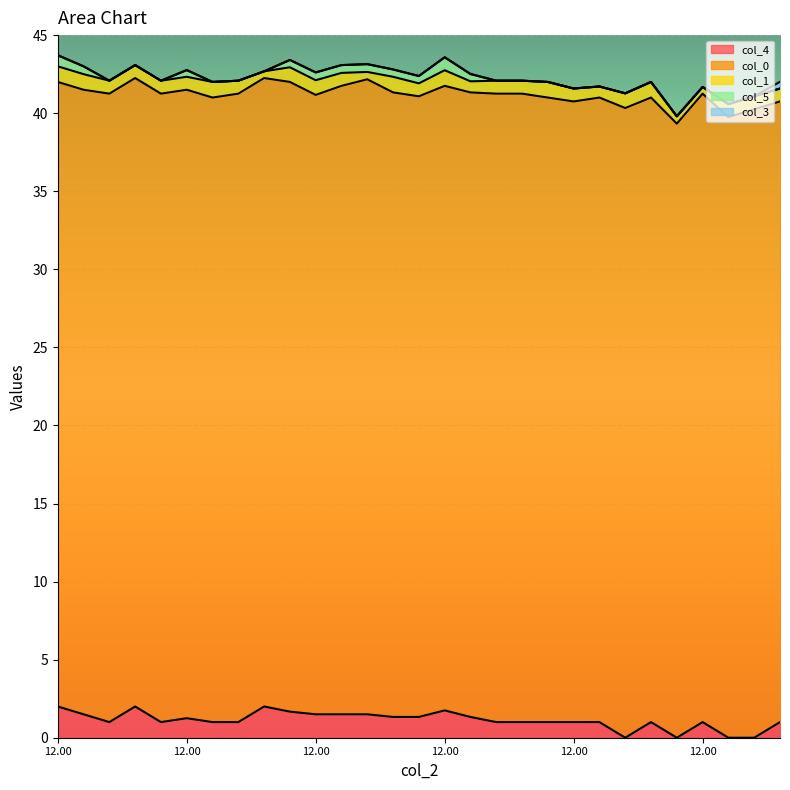

Is it true that col_5 equals 0.0 at 28?

True